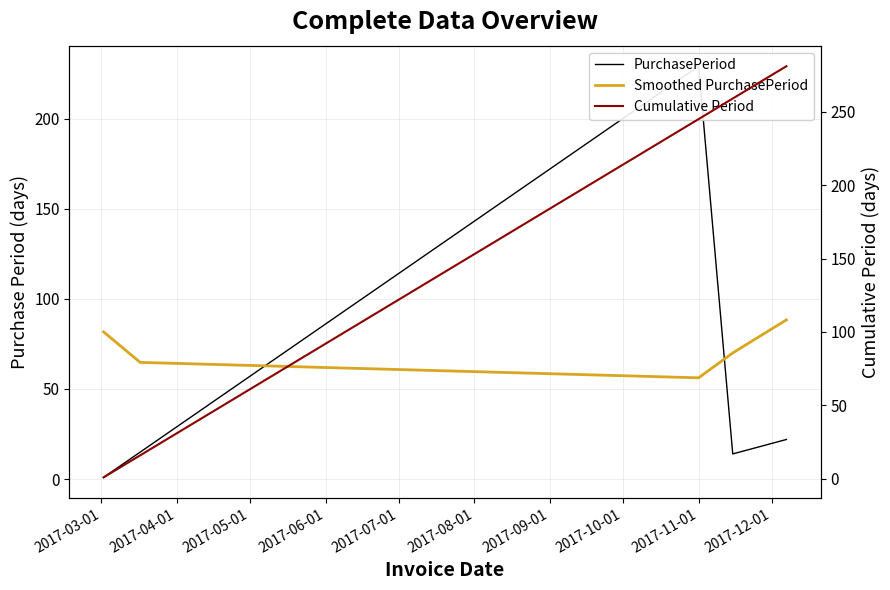

True or false: Cumulative Period has a value of 147.6 at 2017-06-01.

False